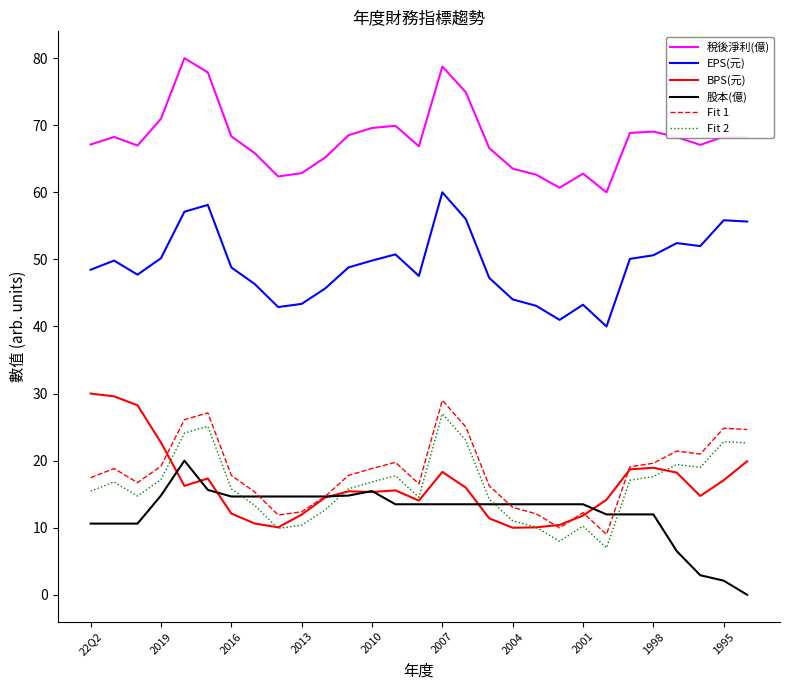

How many lines are shown in the chart?

6